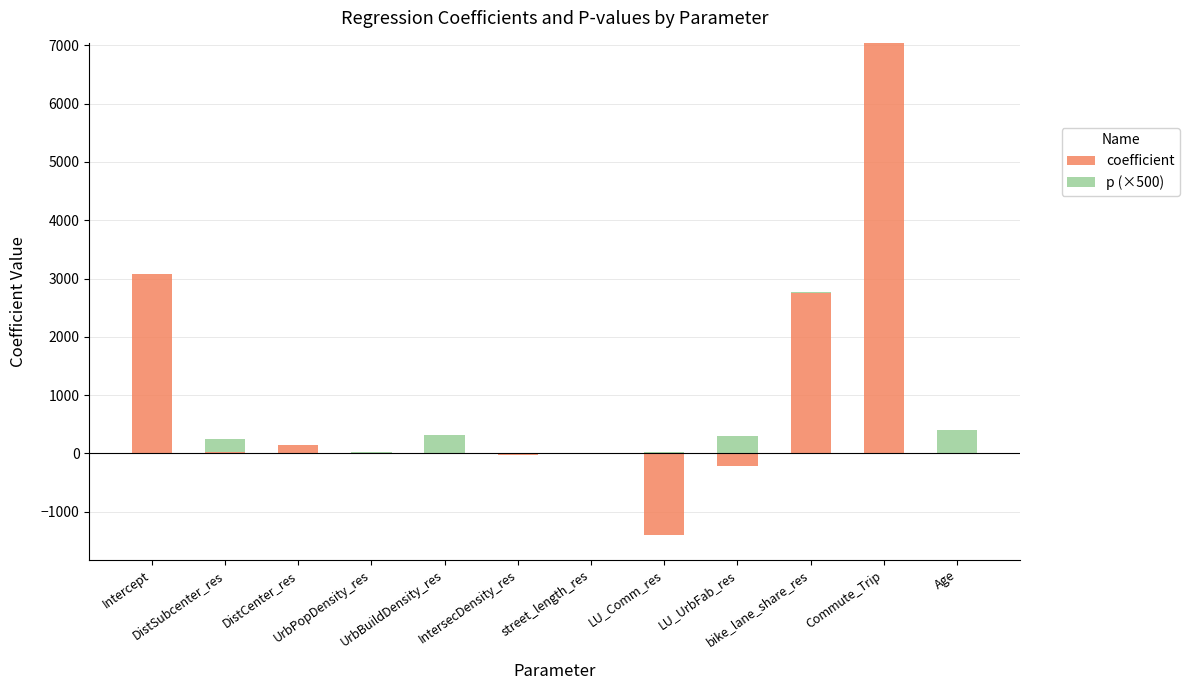

Rank the series by their average value, from highest to lowest.

coefficient, p (×500)